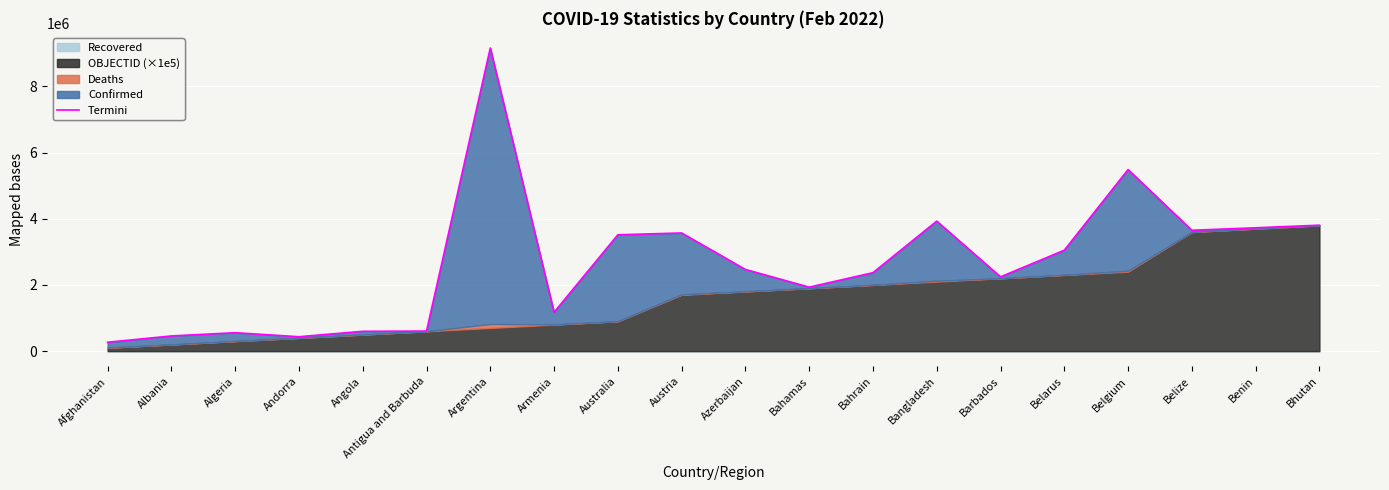

How many lines are shown in the chart?

1